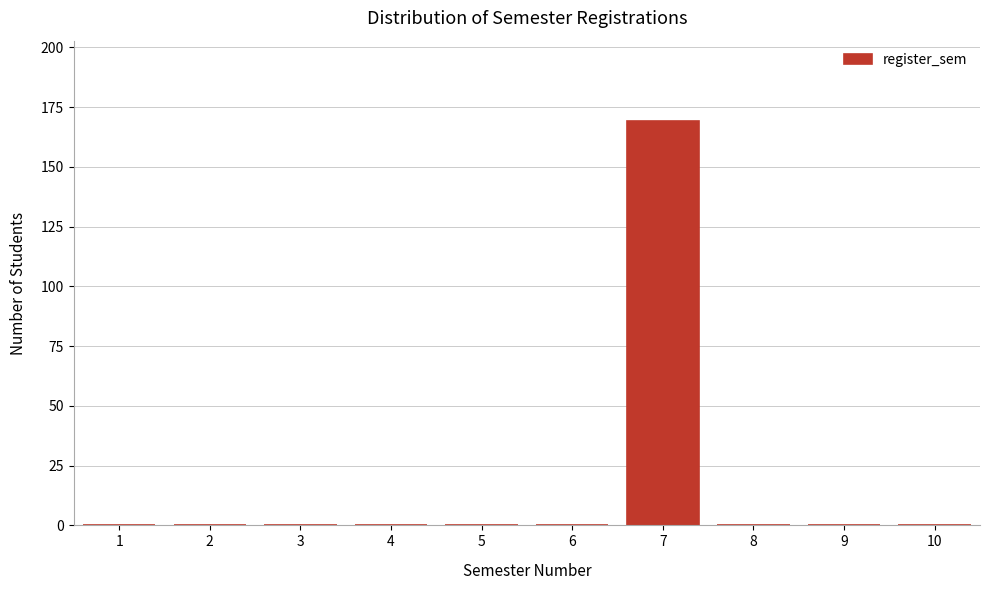

Reading left to right, list all the values displayed in this chart.

1=0	2=0	3=0	4=0	5=0	6=0	7=169	8=0	9=0	10=0